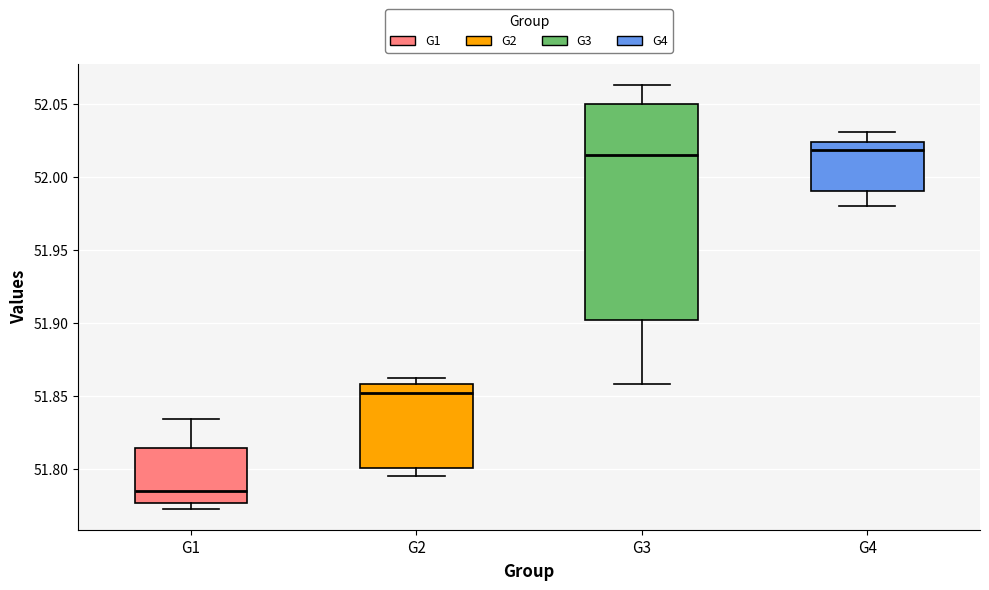

Which box has the lowest median line?

G1